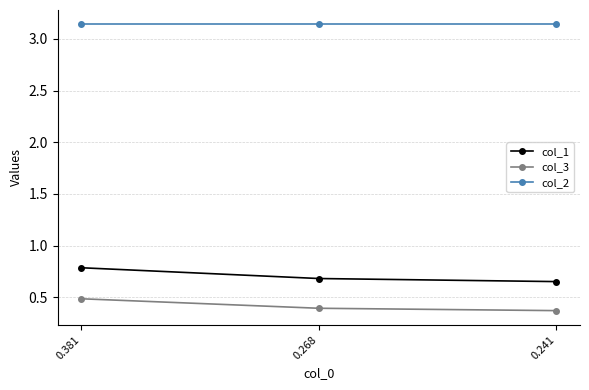

What is the sum of all col_2 values?

9.4